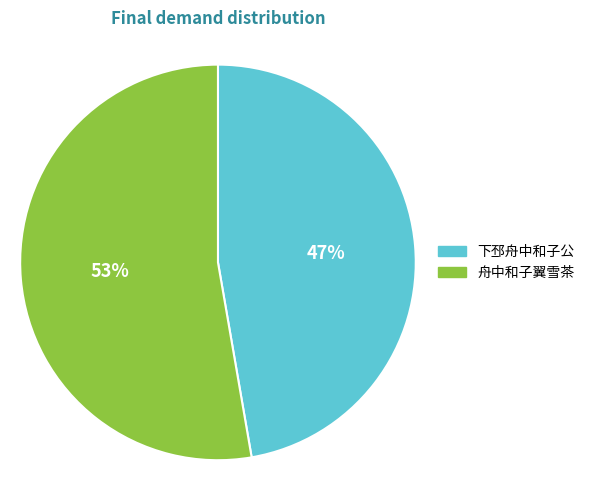

Approximately how many times larger is the value at 下邳舟中和子公 compared to 舟中和子翼雪茶?

0.9